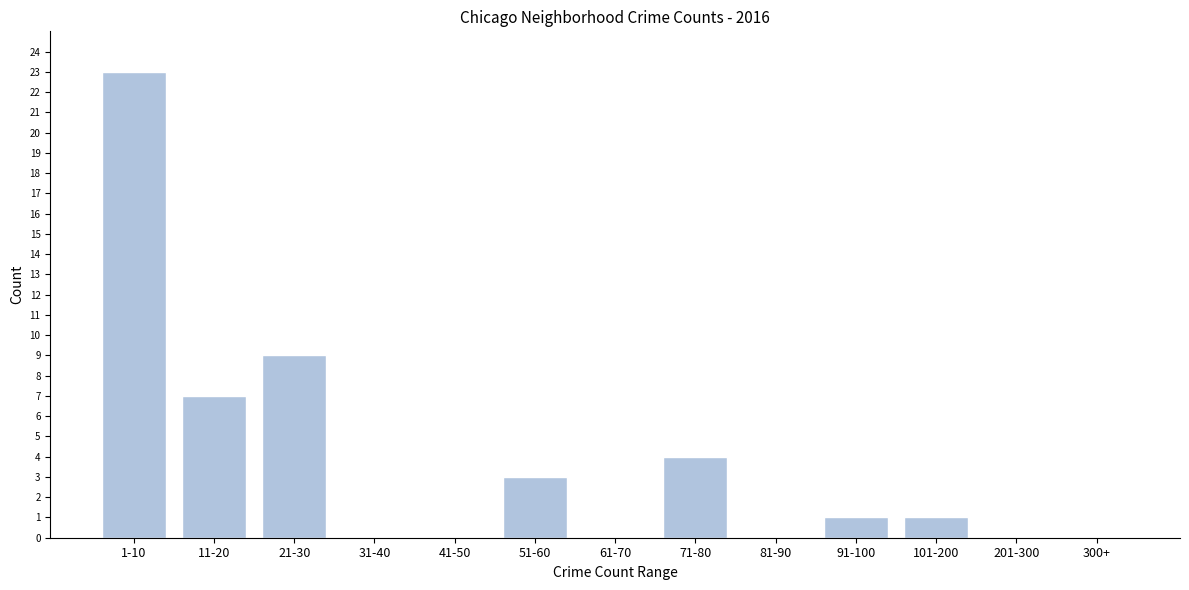

Reading right to left, list all the values displayed in this chart.

300+=0	201-300=0	101-200=1	91-100=1	81-90=0	71-80=4	61-70=0	51-60=3	41-50=0	31-40=0	21-30=9	11-20=7	1-10=23